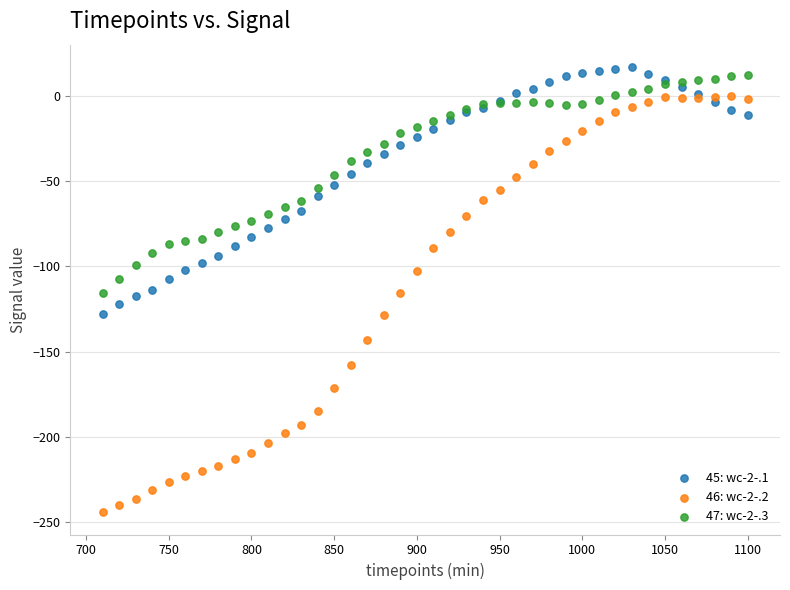

Which series contains the lowest Y value?

46: wc-2-.2